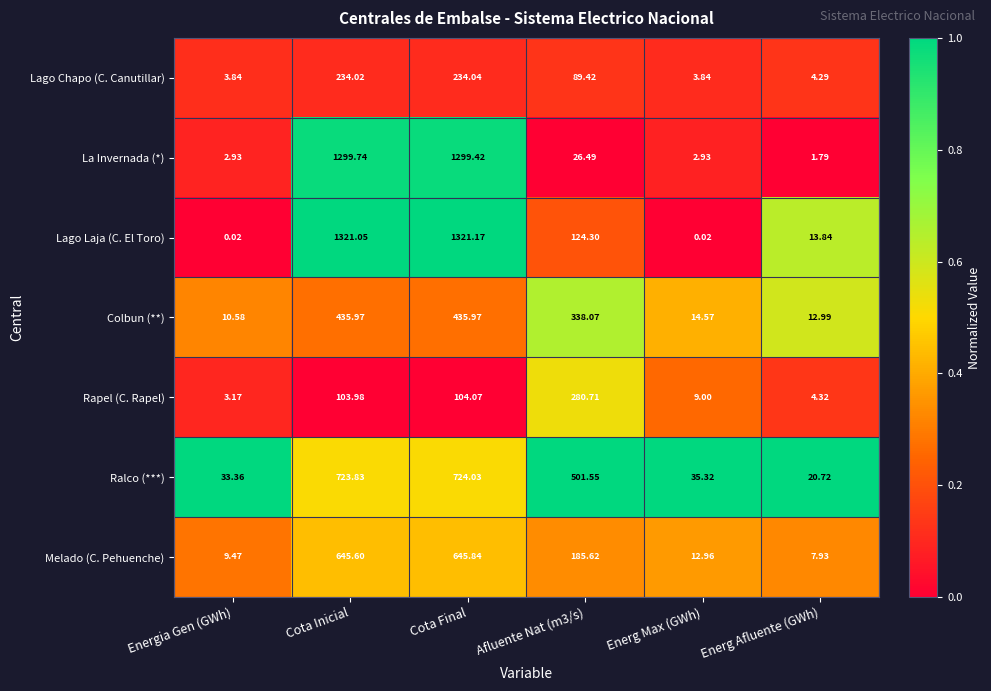

Between Cota Final and Afluente Nat (m3/s), which series saw the biggest shift?

La Invernada (*)